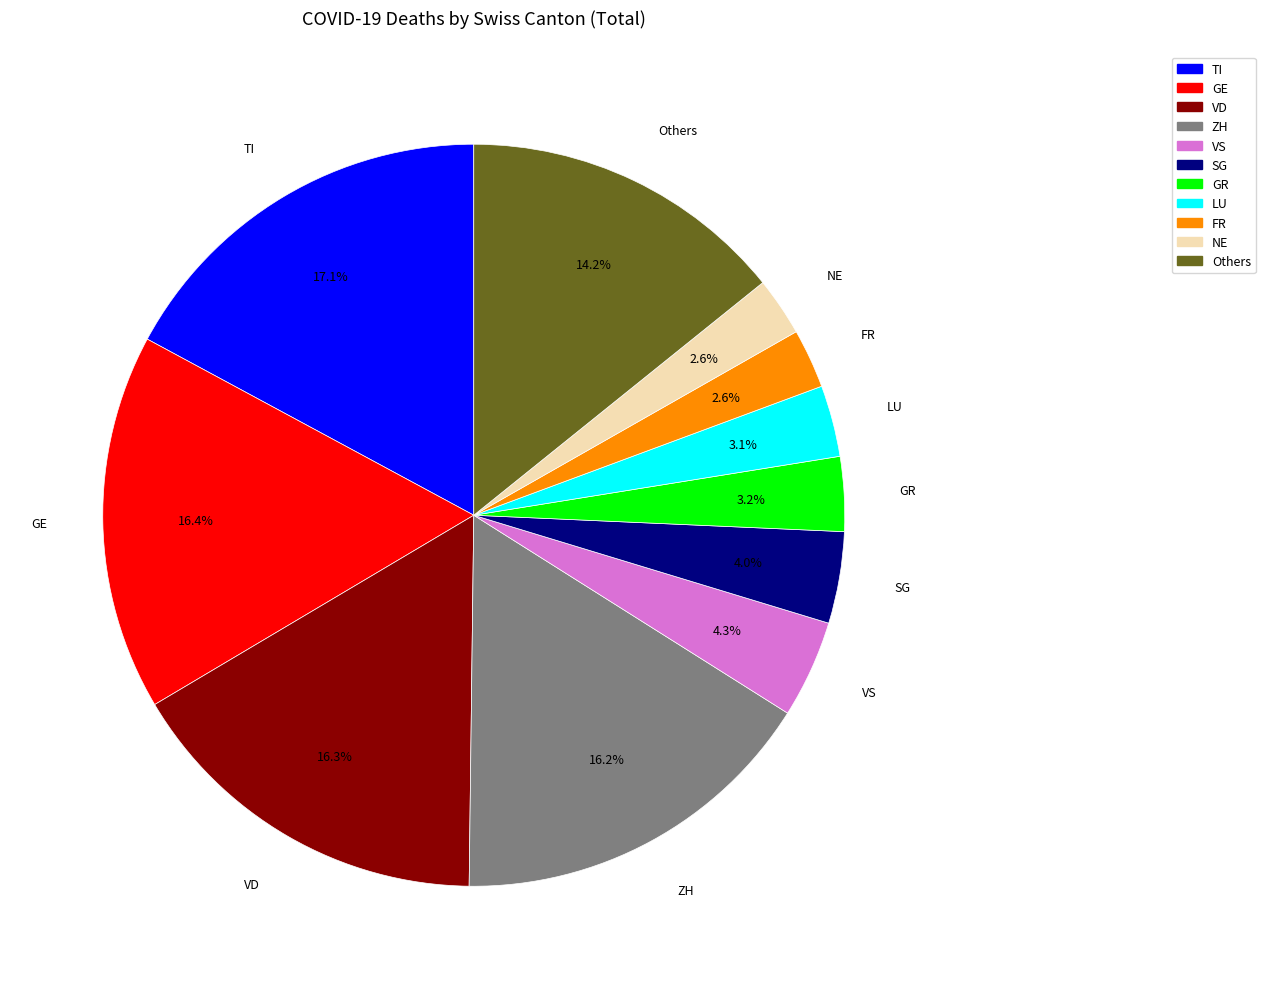

How many slices are in this pie chart?

11